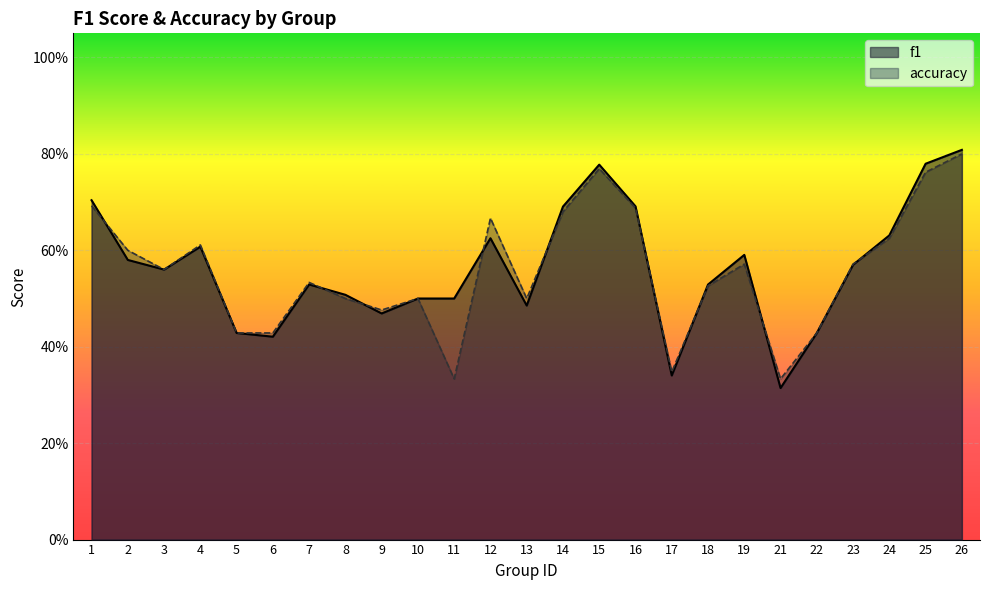

Rank the categories by f1 value from highest to lowest.

26, 25, 15, 1, 16, 14, 24, 12, 4, 19, 2, 23, 3, 7, 18, 8, 10, 11, 13, 9, 5, 22, 6, 17, 21